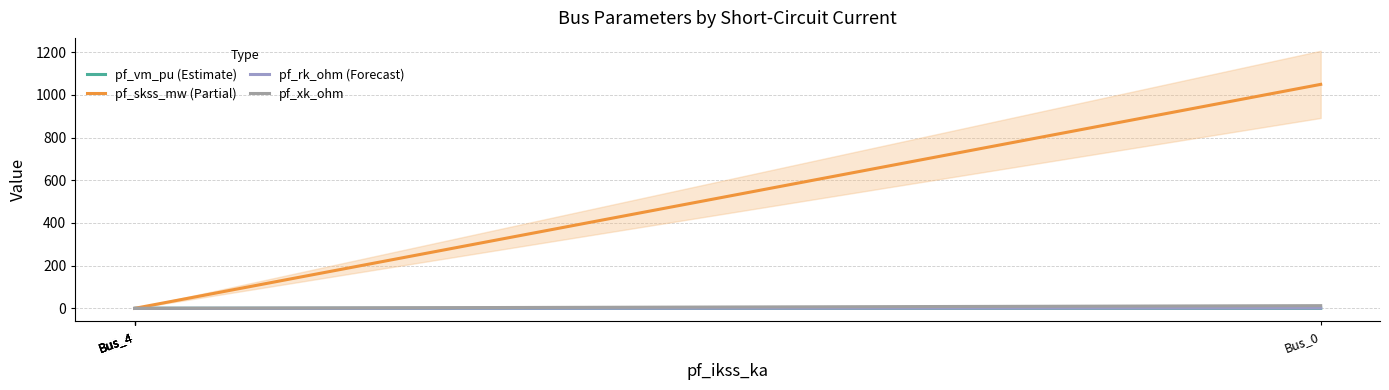

What are all the series names shown in the legend?

pf_vm_pu (Estimate), pf_skss_mw (Partial), pf_rk_ohm (Forecast), pf_xk_ohm